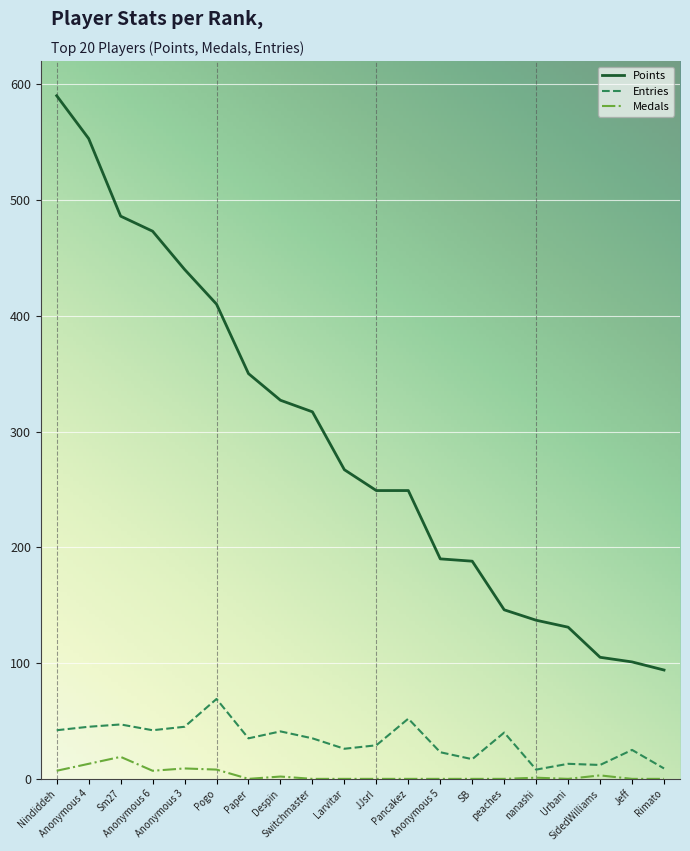

What is the maximum value shown in the chart?

590